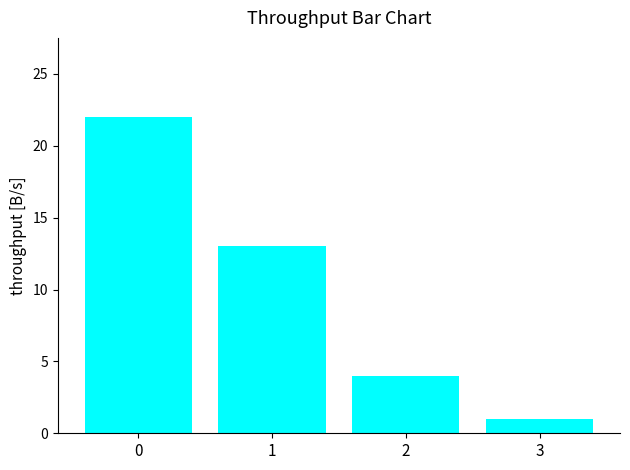

The value at 2 is 4. True or false?

True